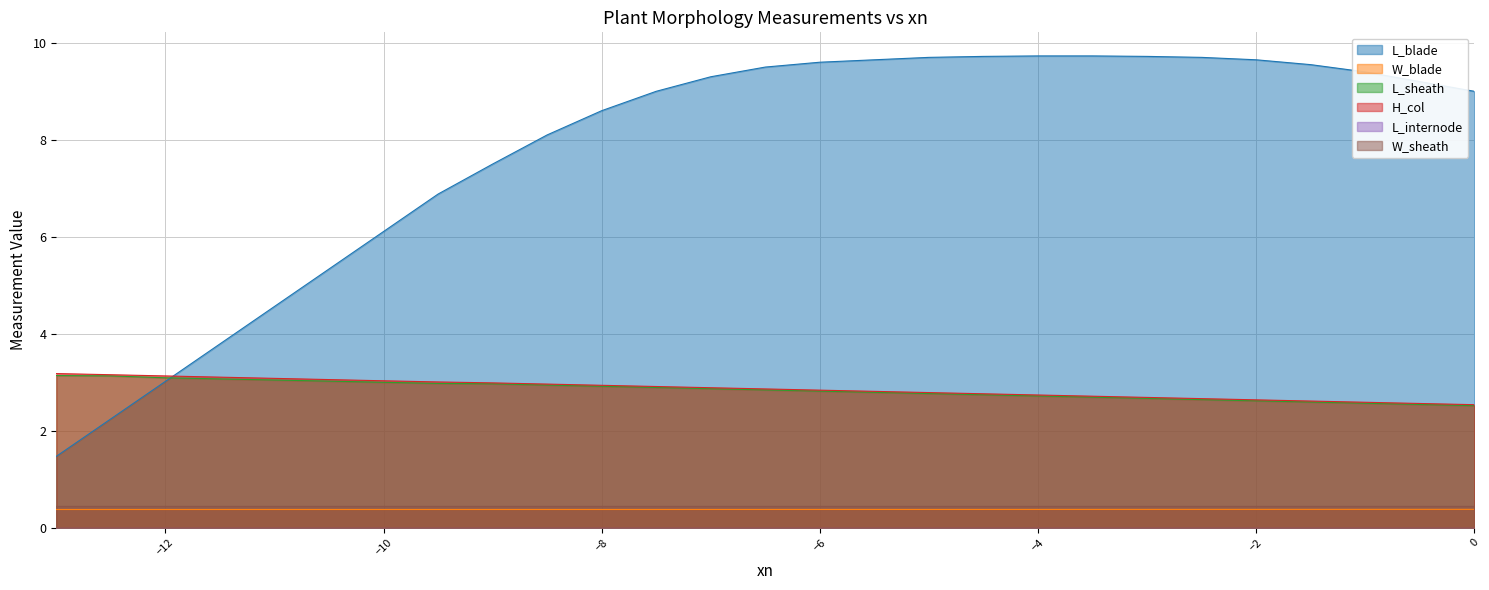

Which series has the largest range (max minus min)?

L_blade